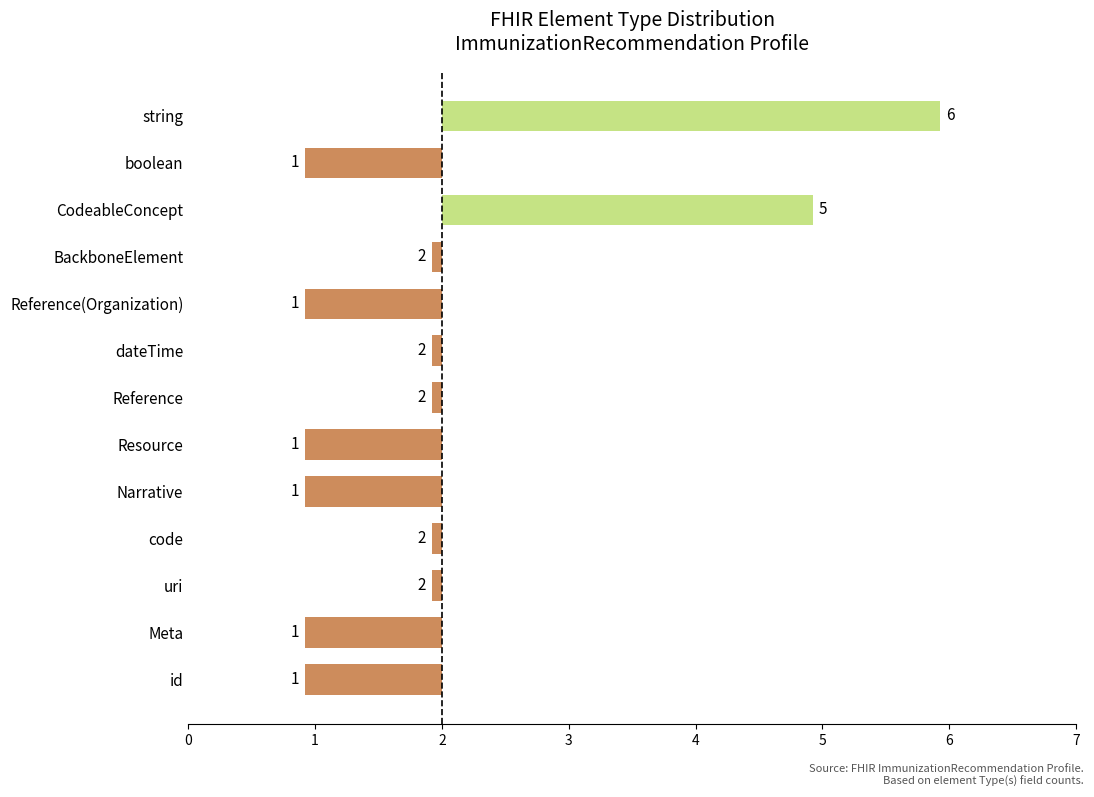

Does the chart contain any negative values?

Yes